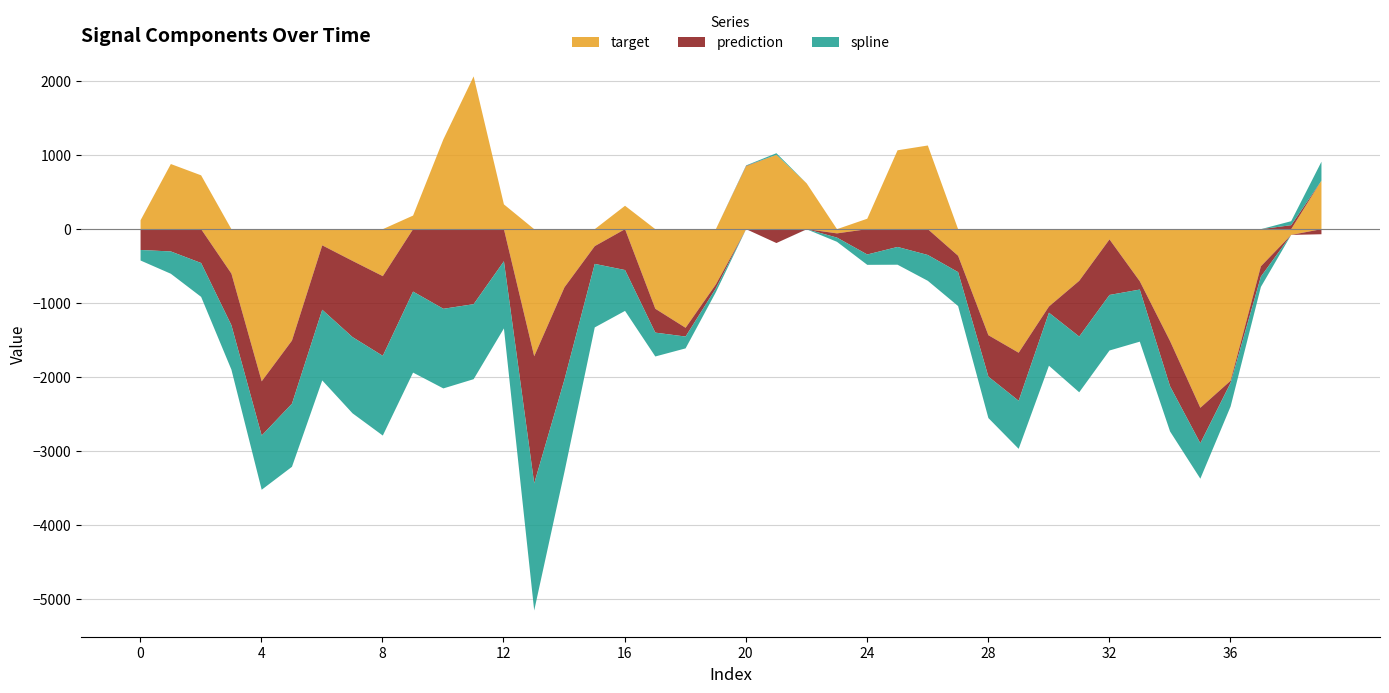

Which category has the highest value across all series?

11